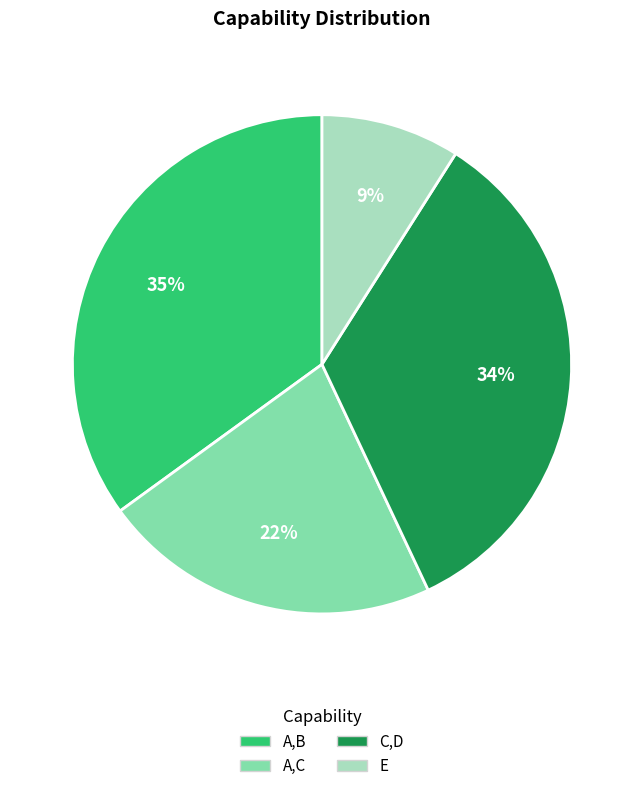

How many segments does this pie chart have?

4